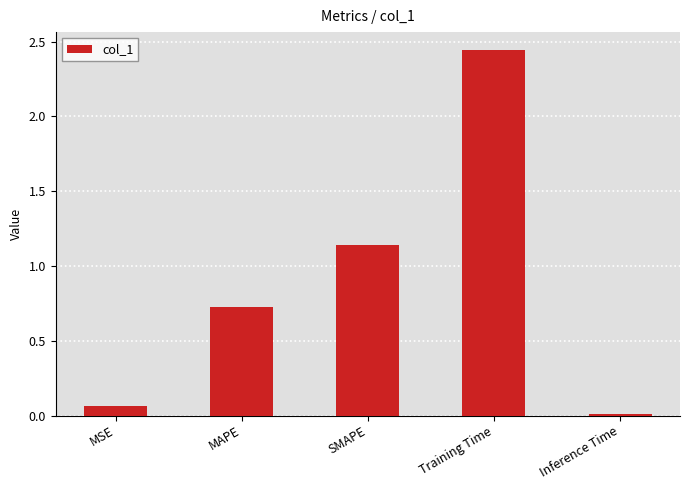

Where is the data nearest to the value 1?

SMAPE